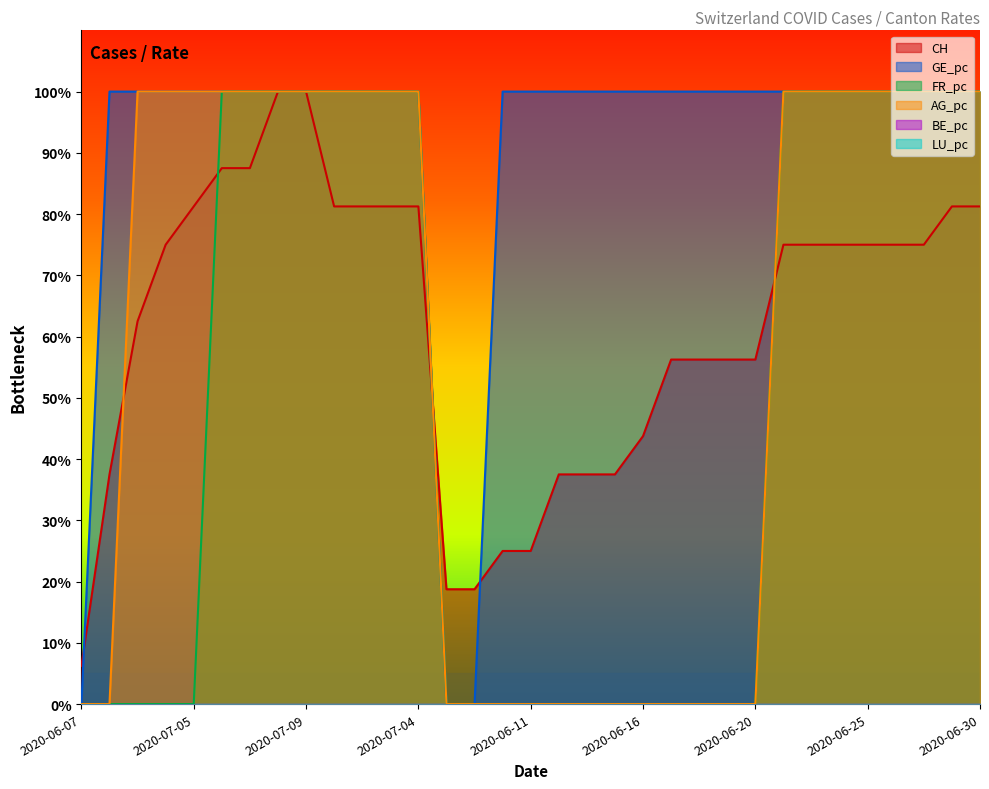

Does the chart have visible grid lines?

No